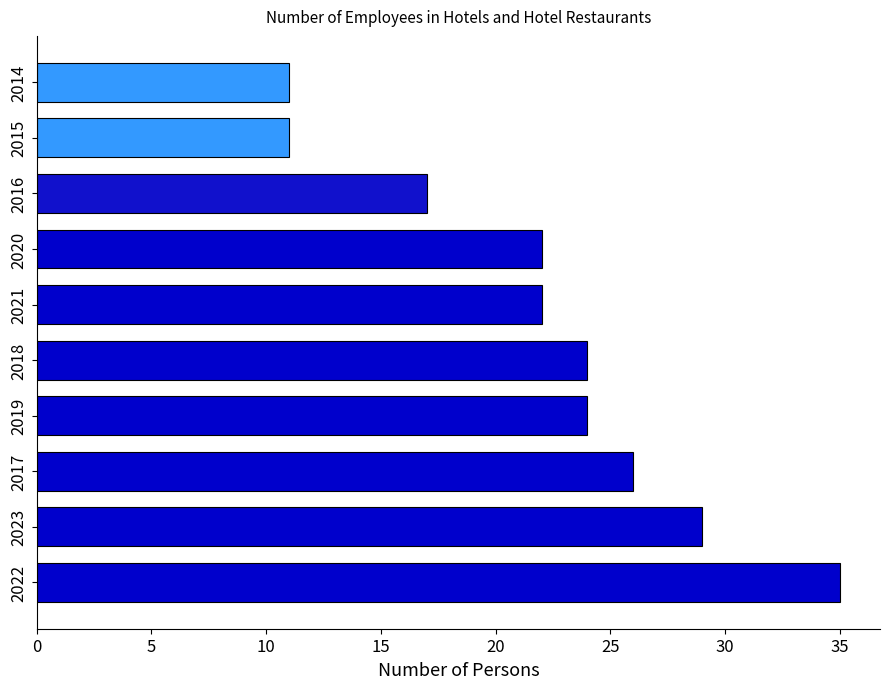

The chart shows a value of 29 at 2023. True or false?

True